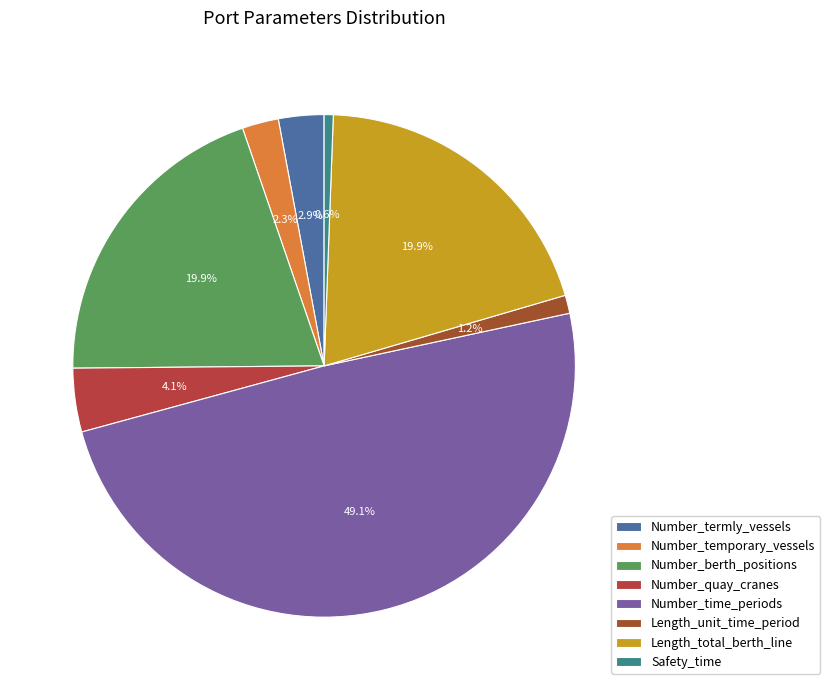

What percentage is the Length_unit_time_period slice, to the nearest percent?

1%